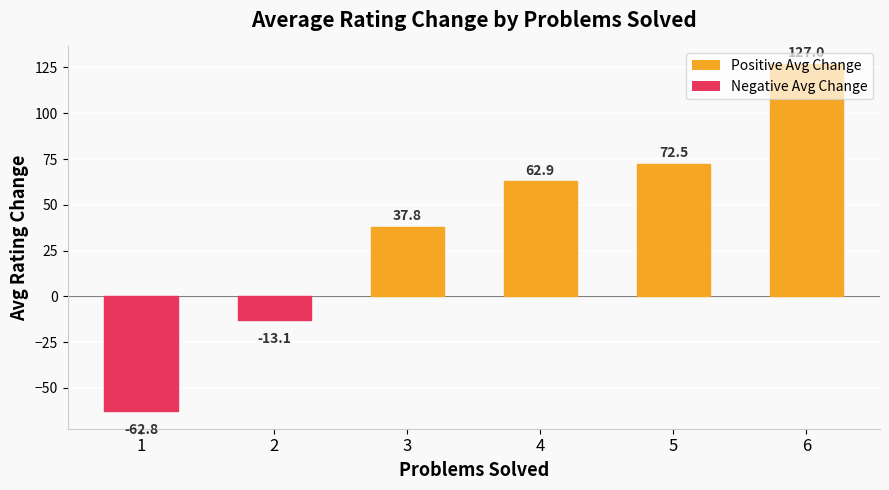

Is it true that the value at 2 is -13.1?

True